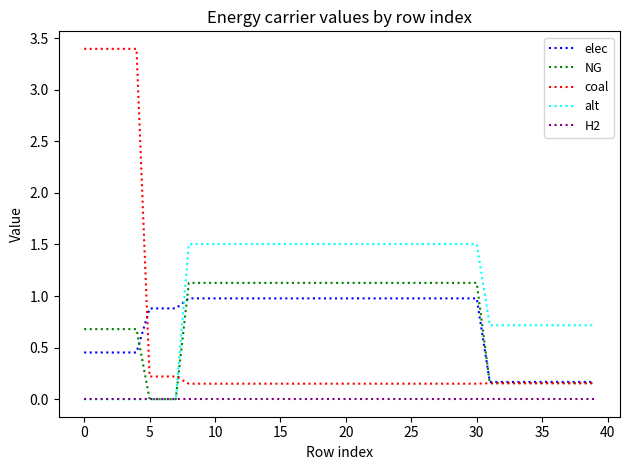

Which series has the largest range (max minus min)?

coal